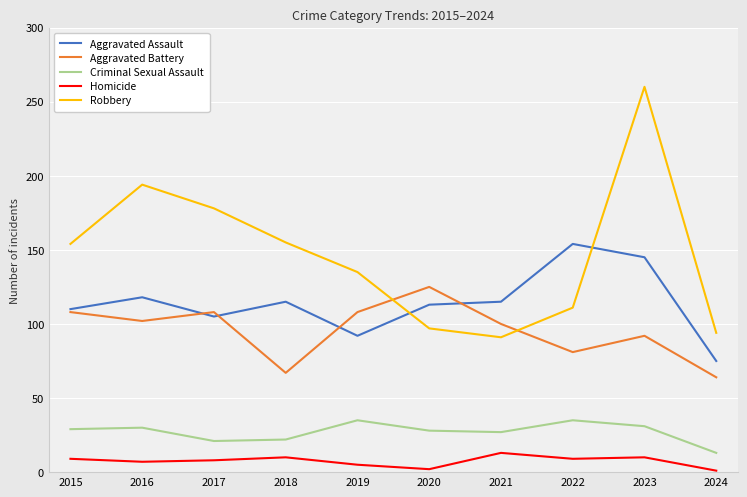

What is the maximum value for Robbery?

260